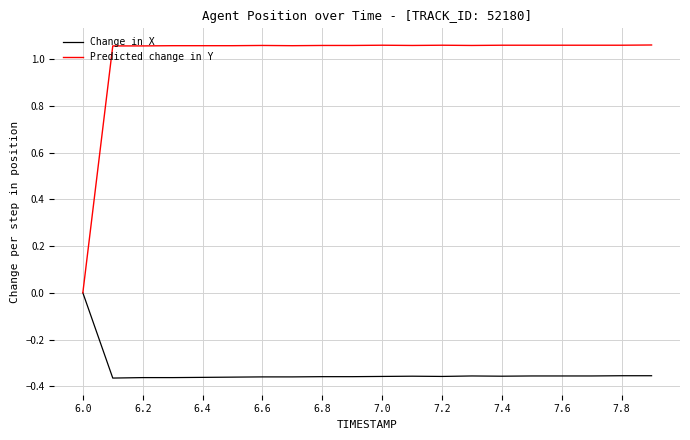

Rank the series by their maximum value, from lowest to highest.

Change in X, Predicted change in Y